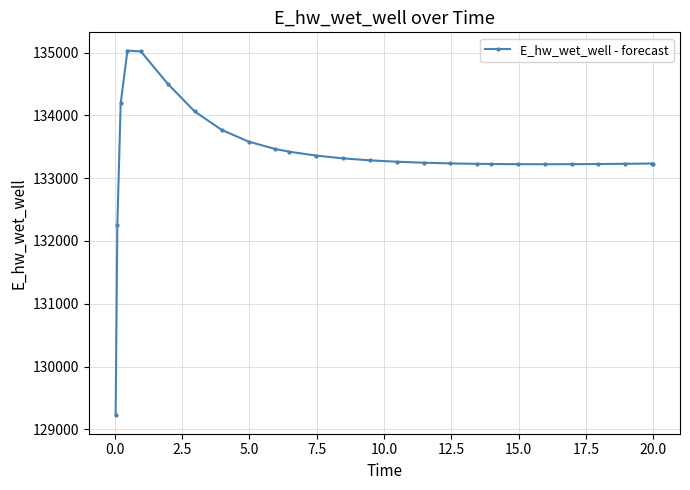

True or false: the data has more than 0 interior local peaks.

True